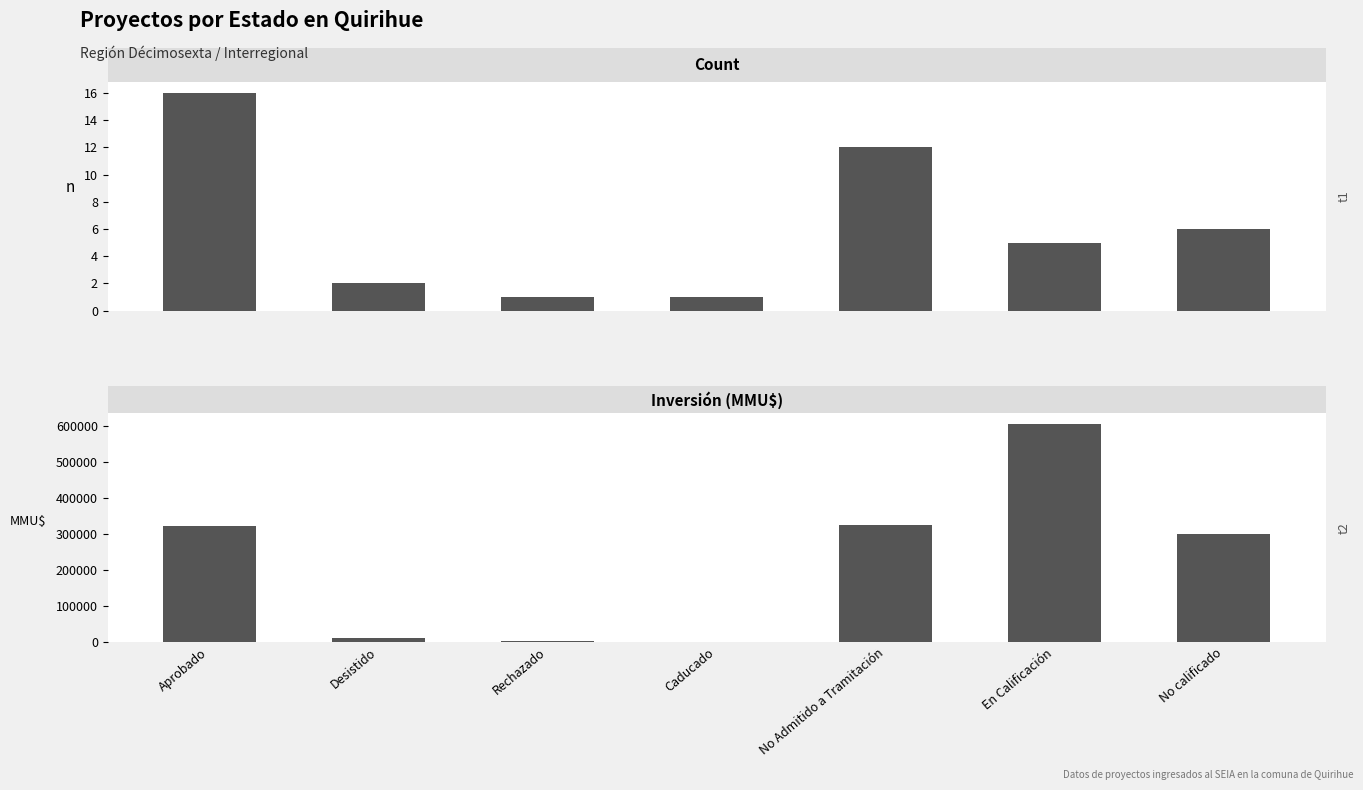

The Count series shows 1 at Rechazado. True or false?

True